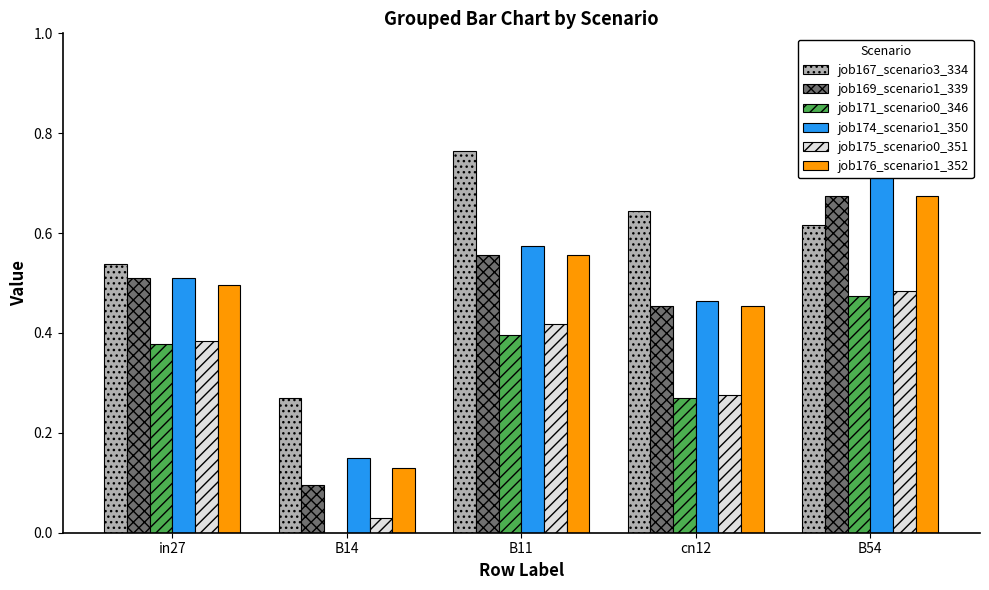

Reading left to right, what are all the values shown in this chart?

job167_scenario3_334: 0.5	0.3	0.8	0.6	0.6
job169_scenario1_339: 0.5	0.1	0.6	0.5	0.7
job171_scenario0_346: 0.4	0.0	0.4	0.3	0.5
job174_scenario1_350: 0.5	0.1	0.6	0.5	0.8
job175_scenario0_351: 0.4	0.0	0.4	0.3	0.5
job176_scenario1_352: 0.5	0.1	0.6	0.5	0.7